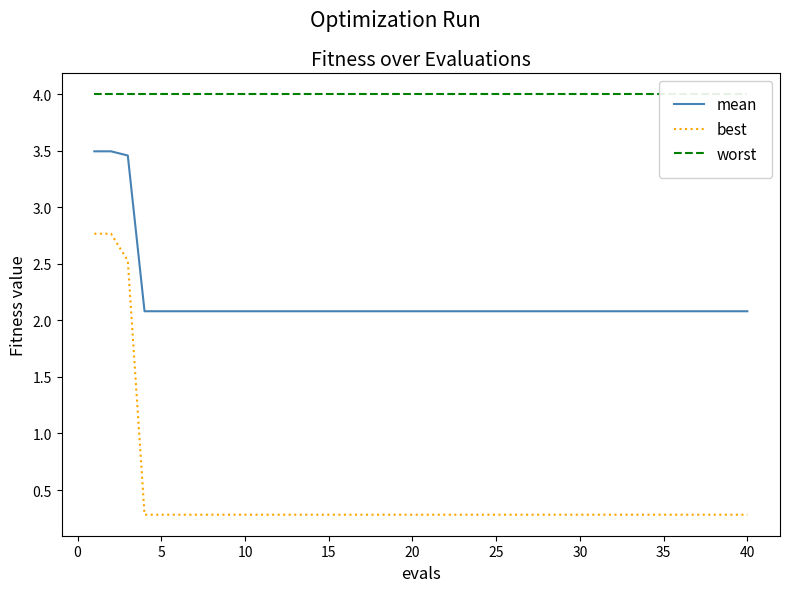

True or false: best and mean cross at least once.

False